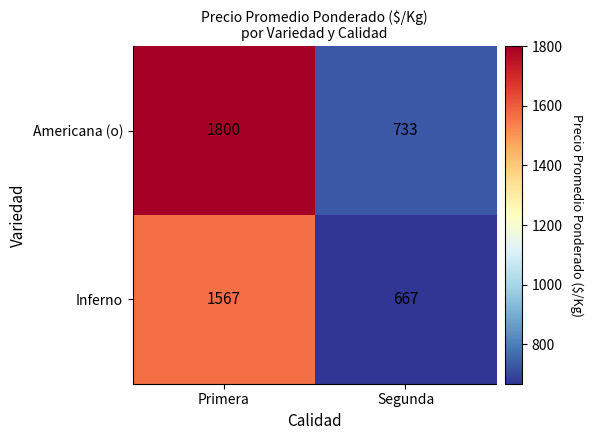

Reading right to left, what are all the values shown in this chart?

Americana (o): Segunda=733	Primera=1800
Inferno: Segunda=667	Primera=1567